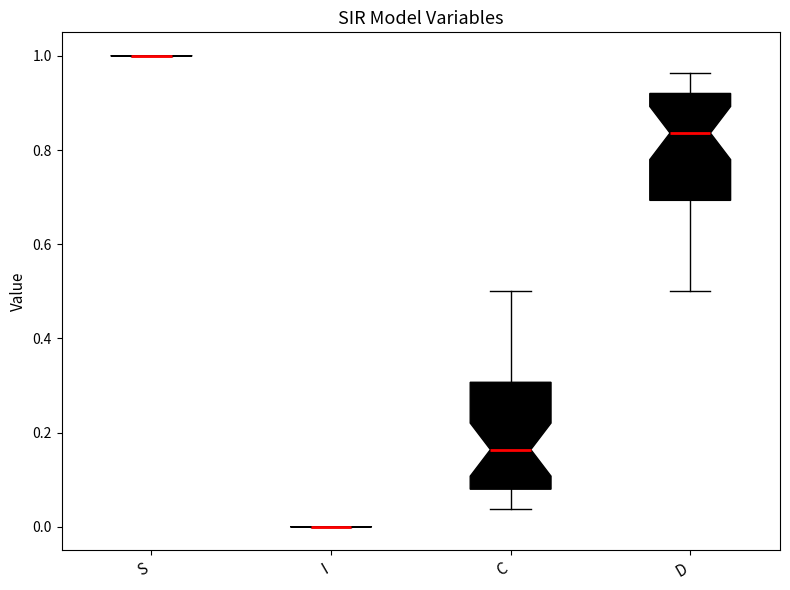

Reading left to right, read every box against the y-axis: the position of its median line, the range the box covers, and the ends of its whiskers. The values are not printed on the chart, so give them approximately, as read against the axis.

S: box collapsed to a line at 1.00, whiskers 1.00 to 1.00
I: box collapsed to a line at 0.00, whiskers 0.00 to 0.00
C: median 0.16, box 0.08 to 0.30, whiskers 0.04 to 0.50
D: median 0.84, box 0.70 to 0.92, whiskers 0.50 to 0.96